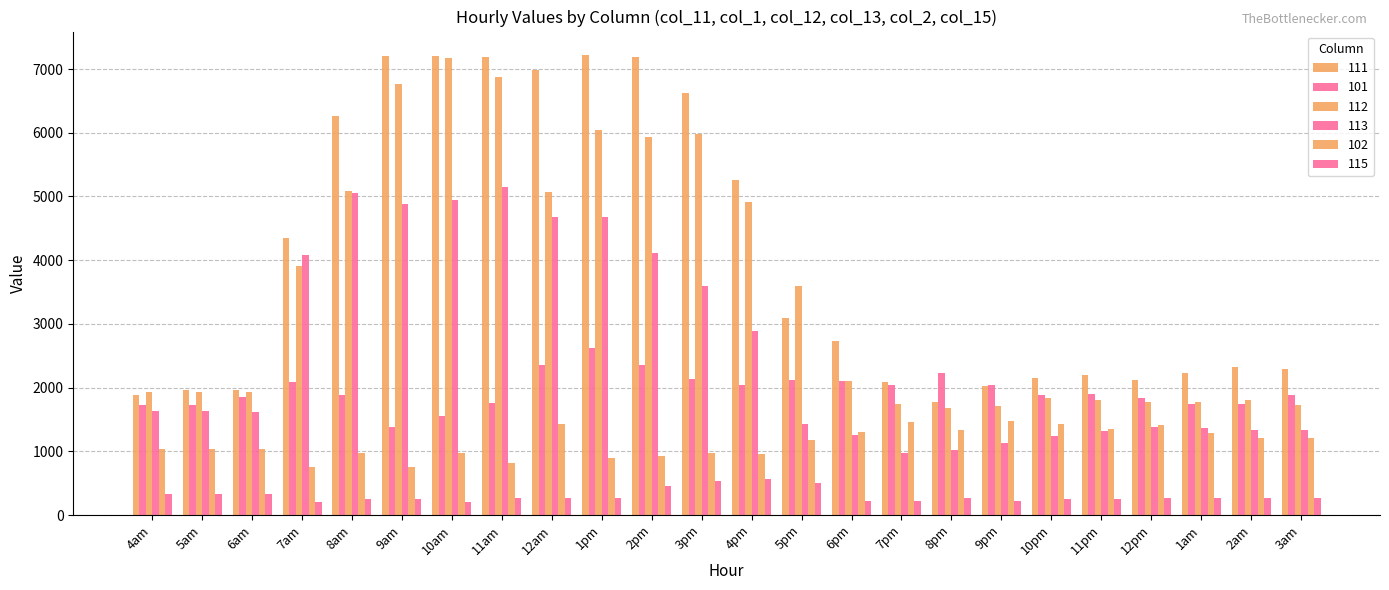

What is the difference between the maximum and second lowest values in the 111 series?

5344.6